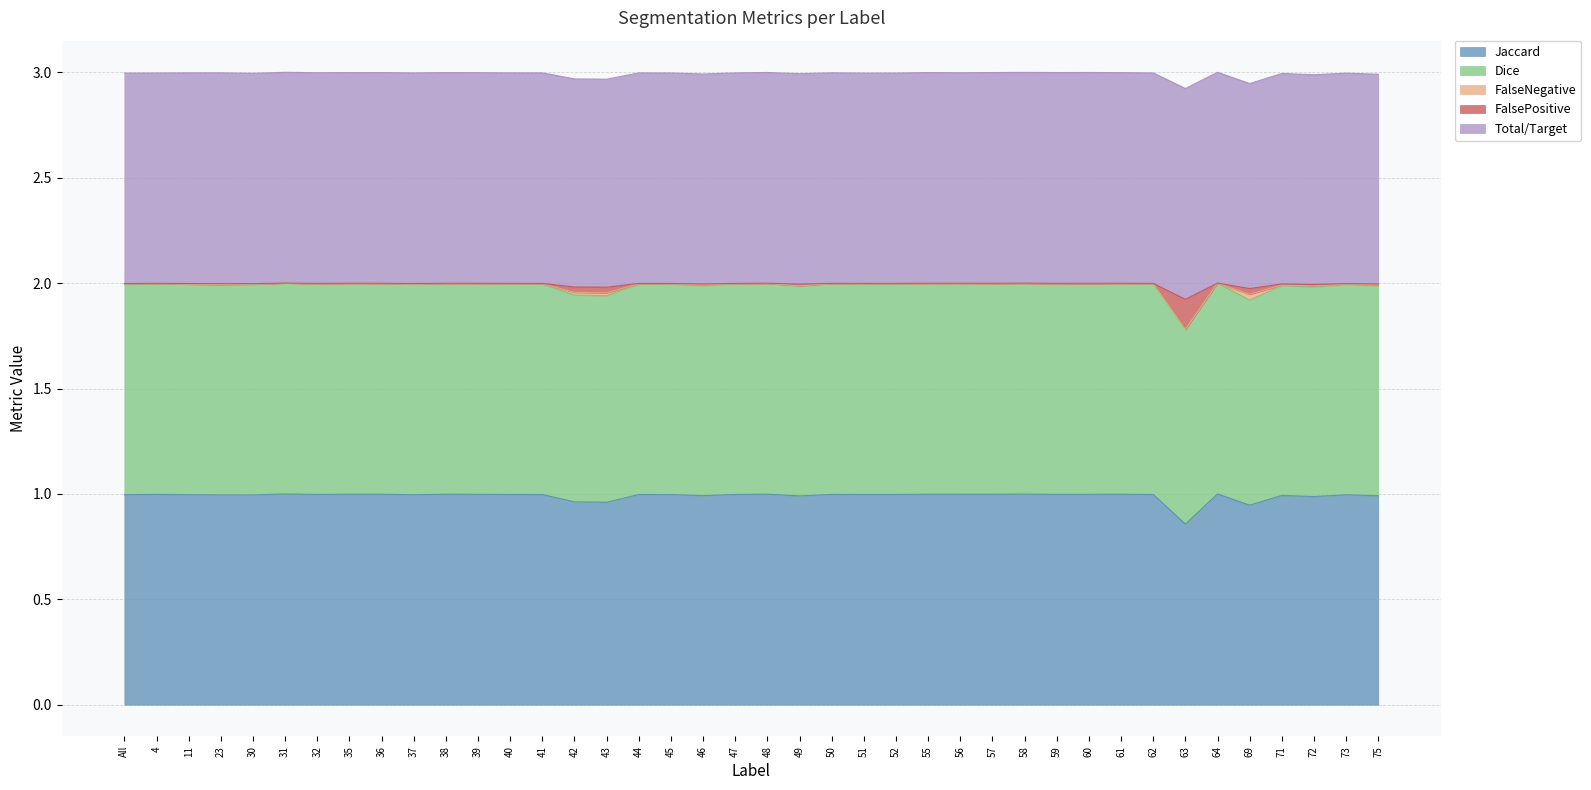

True or false: Jaccard has a value of 1.0 at 11.

True